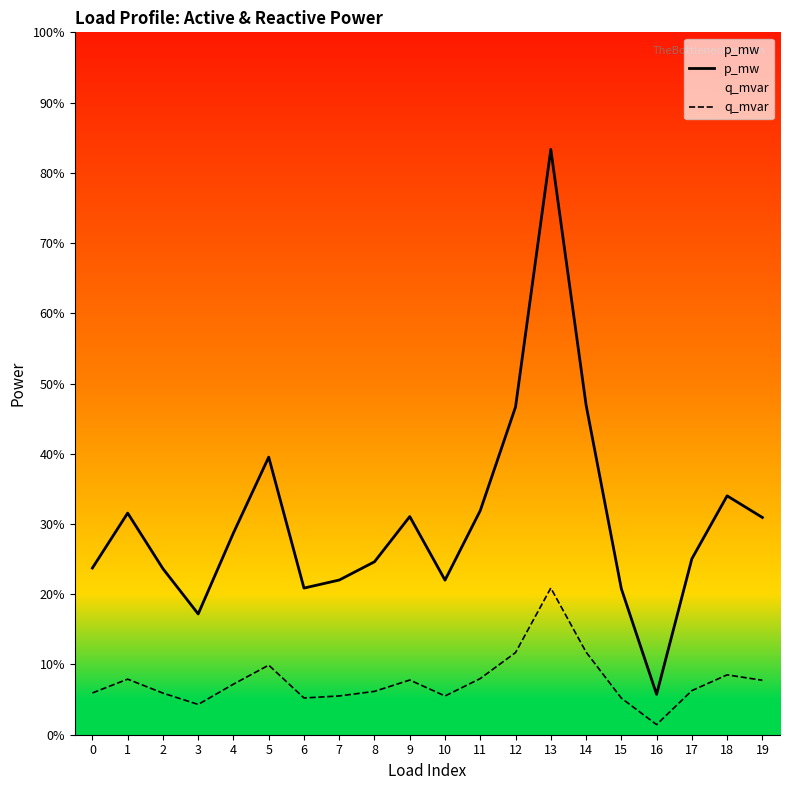

True or false: q_mvar and p_mw cross at least once.

False